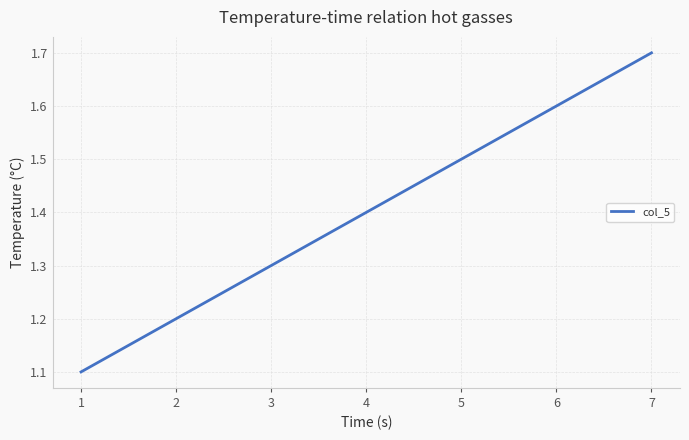

List the labels in order of value, smallest first.

1, 2, 3, 4, 5, 6, 7